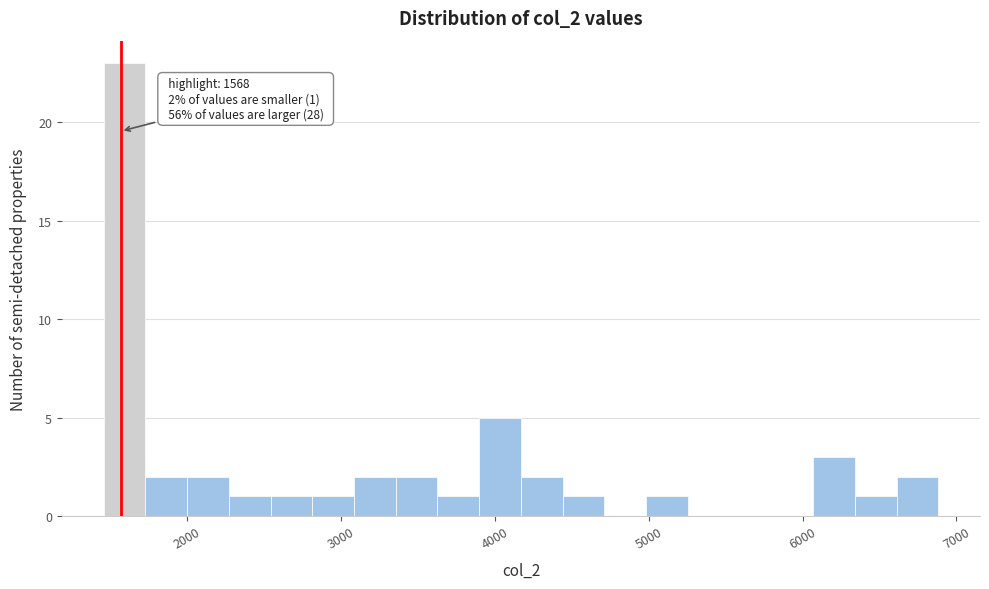

Around what value on the x-axis is the tallest bar? Give the approximate position of its centre, as read against the axis.

1600